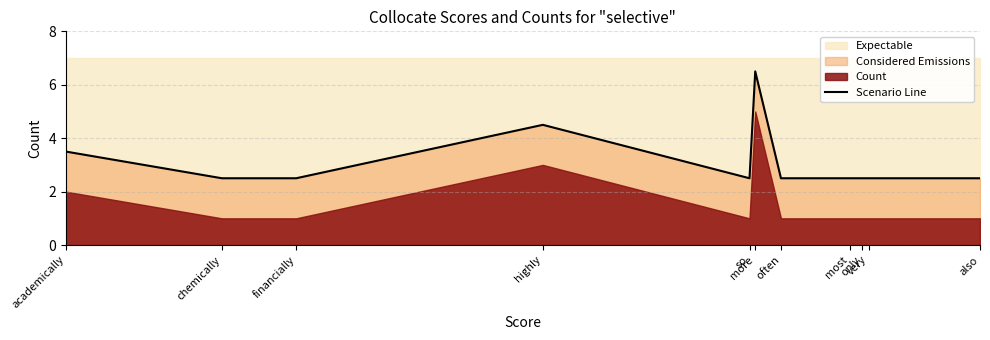

List the labels in order of value, smallest first.

chemically, financially, so, often, most, only, very, also, academically, highly, more